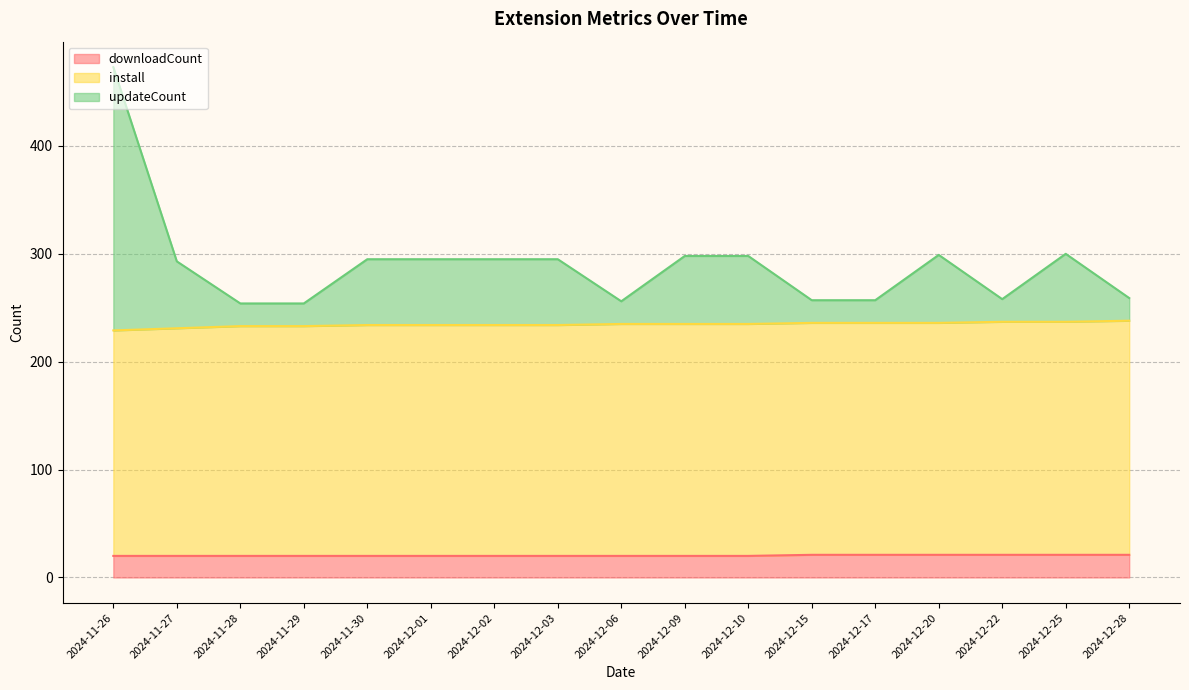

How many lines are shown in the chart?

3